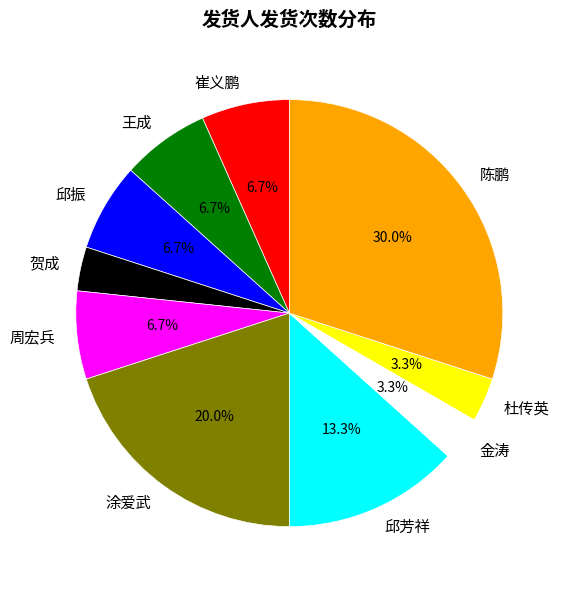

Which slice is the largest?

陈鹏